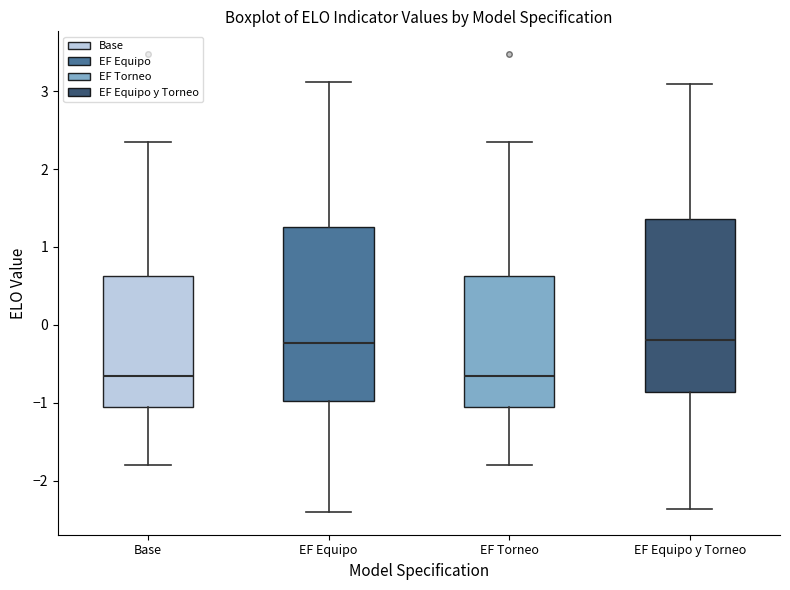

Reading left to right, transcribe this box plot: for each box, give where its median line is, the range the box spans, and where its two whiskers end, as read against the y-axis. The values are not printed on the chart, so give them approximately, as read against the axis.

Base: median -0.7, box -1.1 to 0.6, whiskers -1.8 to 2.4
EF Equipo: median -0.2, box -1.0 to 1.3, whiskers -2.4 to 3.1
EF Torneo: median -0.7, box -1.1 to 0.6, whiskers -1.8 to 2.4
EF Equipo y Torneo: median -0.2, box -0.9 to 1.4, whiskers -2.4 to 3.1